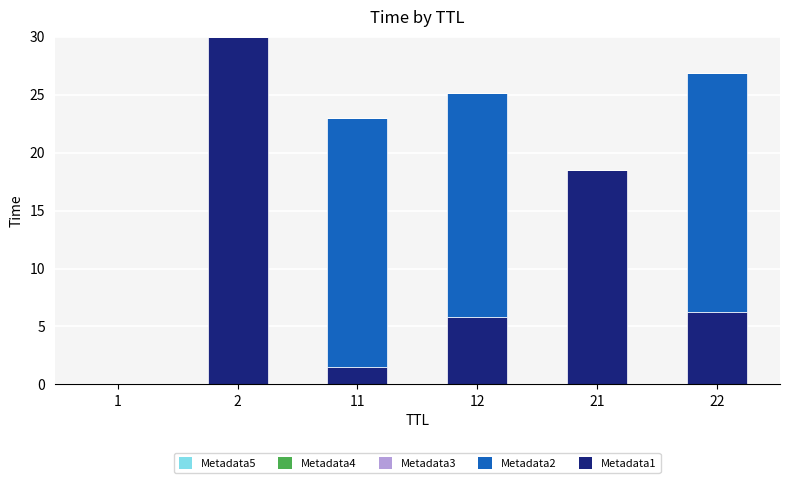

How many data points does each series have?

6